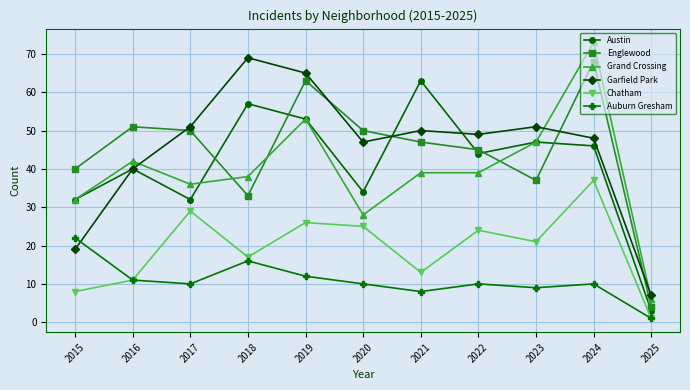

Rank the series by their maximum value, from highest to lowest.

Grand Crossing, Garfield Park, Englewood, Austin, Chatham, Auburn Gresham